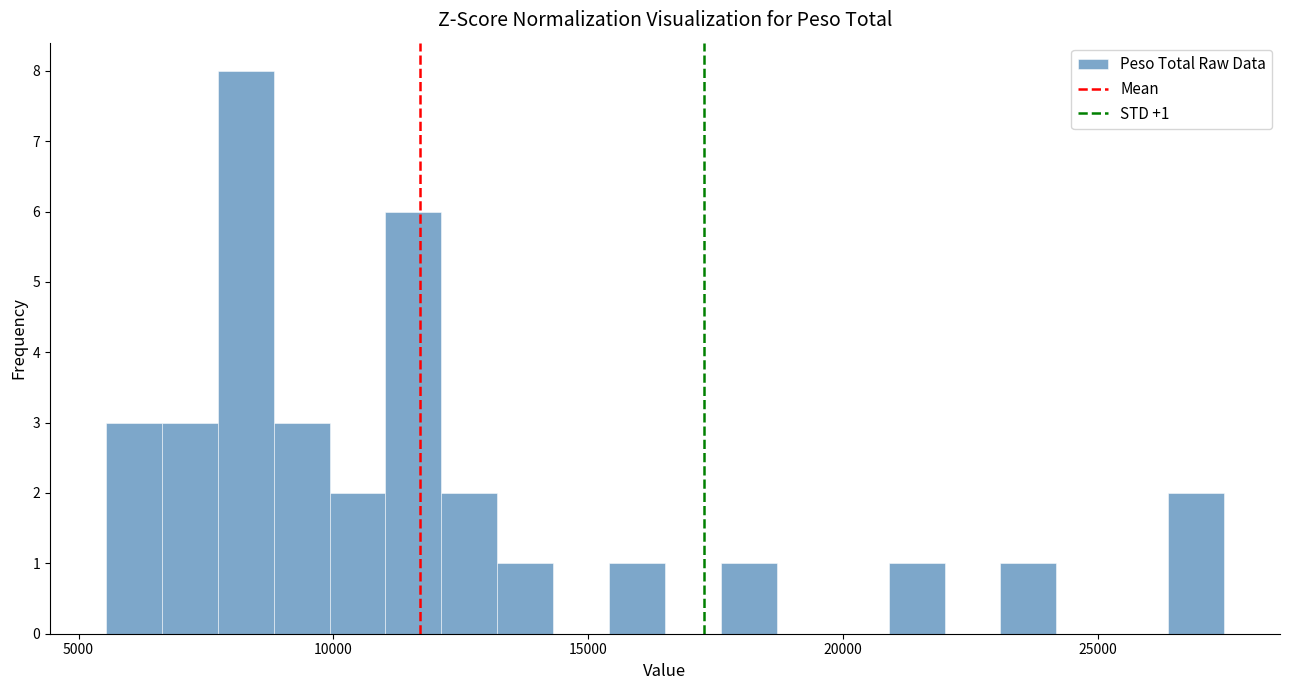

Read against the x-axis, roughly where is the centre of the tallest bar?

8500